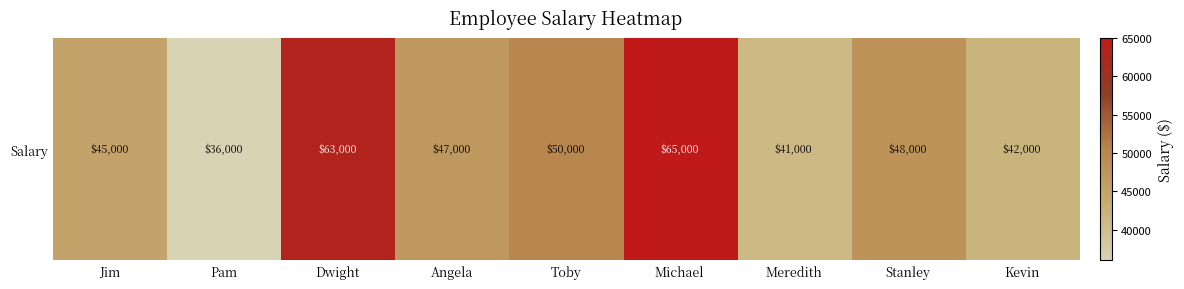

What is the smallest value displayed?

36000